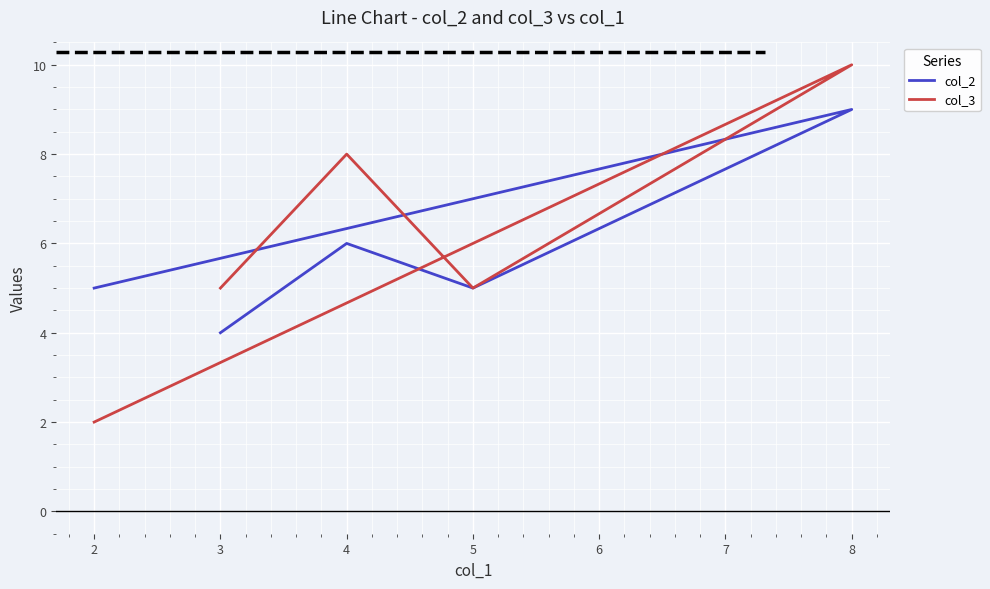

How many values in the col_2 series exceed 5?

2